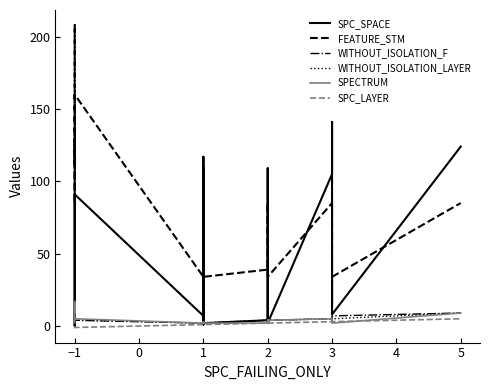

Rank the series by their maximum value, from highest to lowest.

FEATURE_STM, SPC_SPACE, SPECTRUM, WITHOUT_ISOLATION_F, WITHOUT_ISOLATION_LAYER, SPC_LAYER